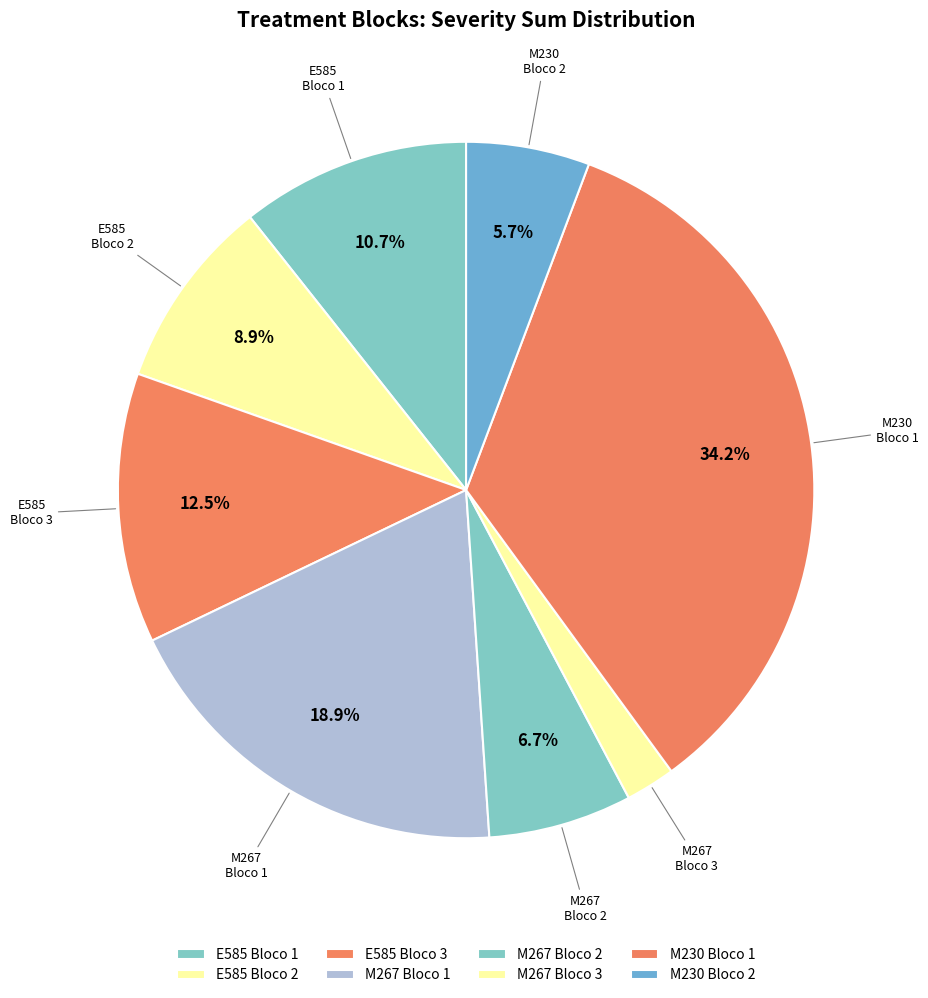

How many slices are in this pie chart?

8